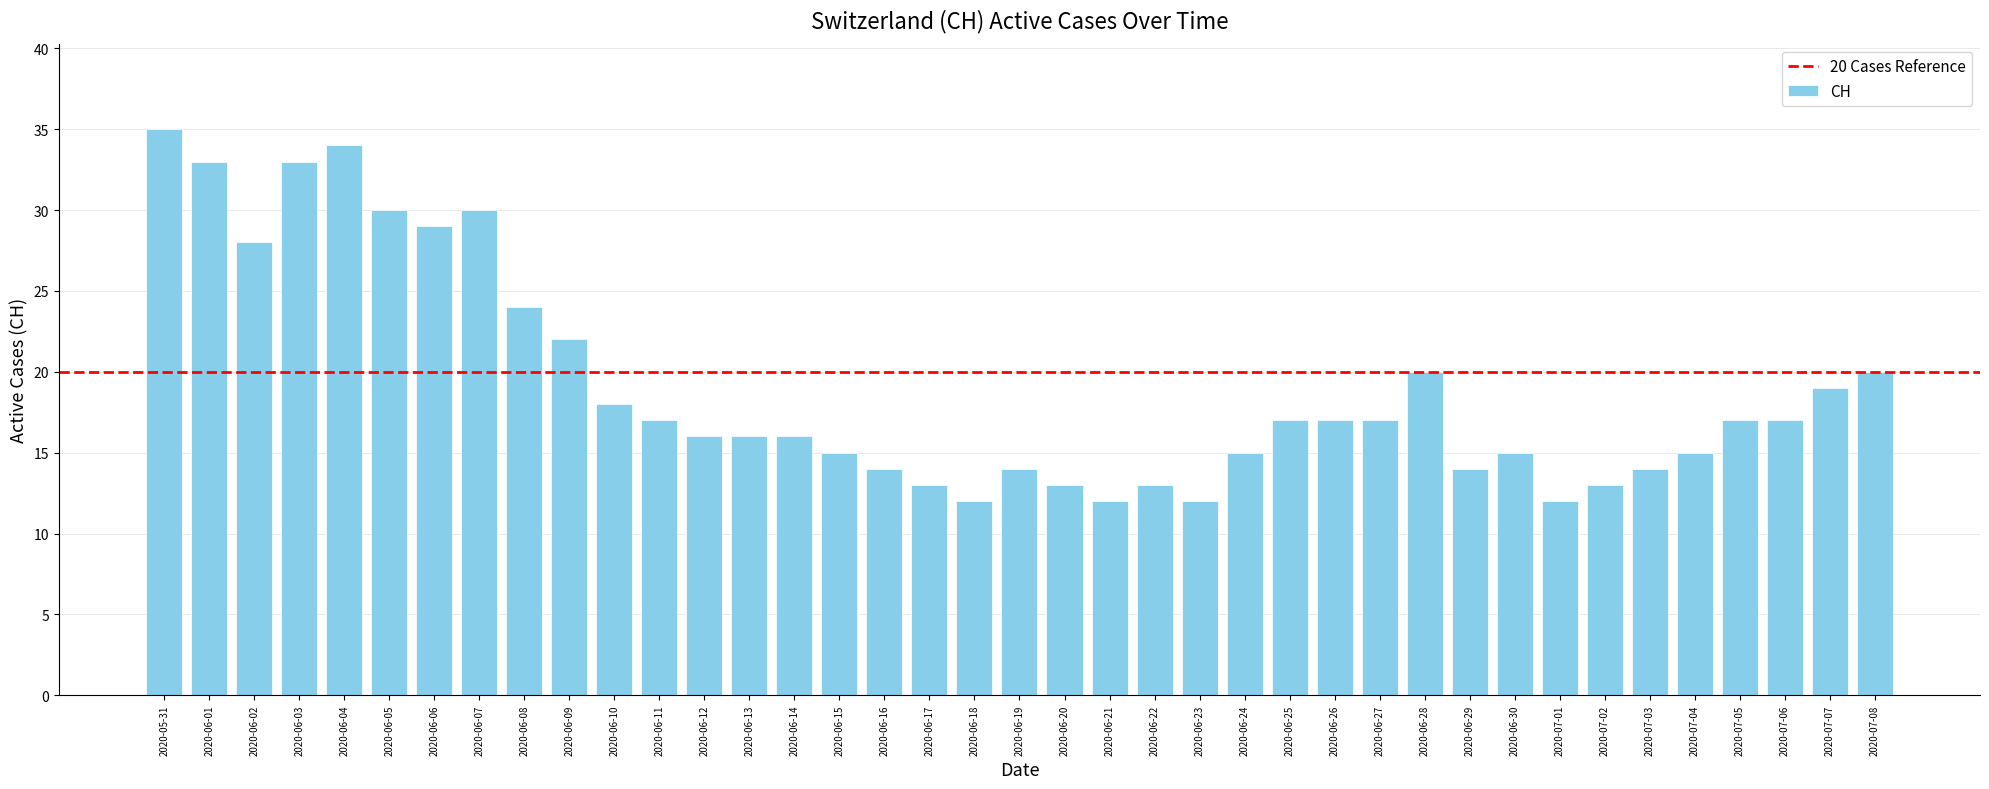

What is the label of the 10th bar from the right?

2020-06-29